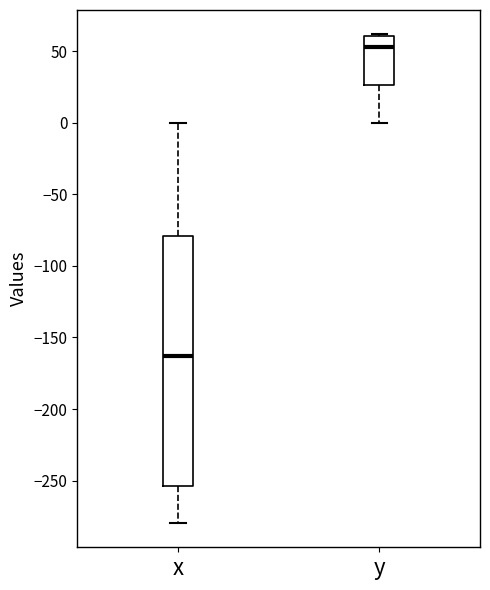

Reading left to right, transcribe this box plot: for each box, give where its median line is, the range the box spans, and where its two whiskers end, as read against the y-axis. The values are not printed on the chart, so give them approximately, as read against the axis.

x: median -165, box -255 to -80, whiskers -280 to 0
y: median 55, box 25 to 60, whiskers 0 to 60